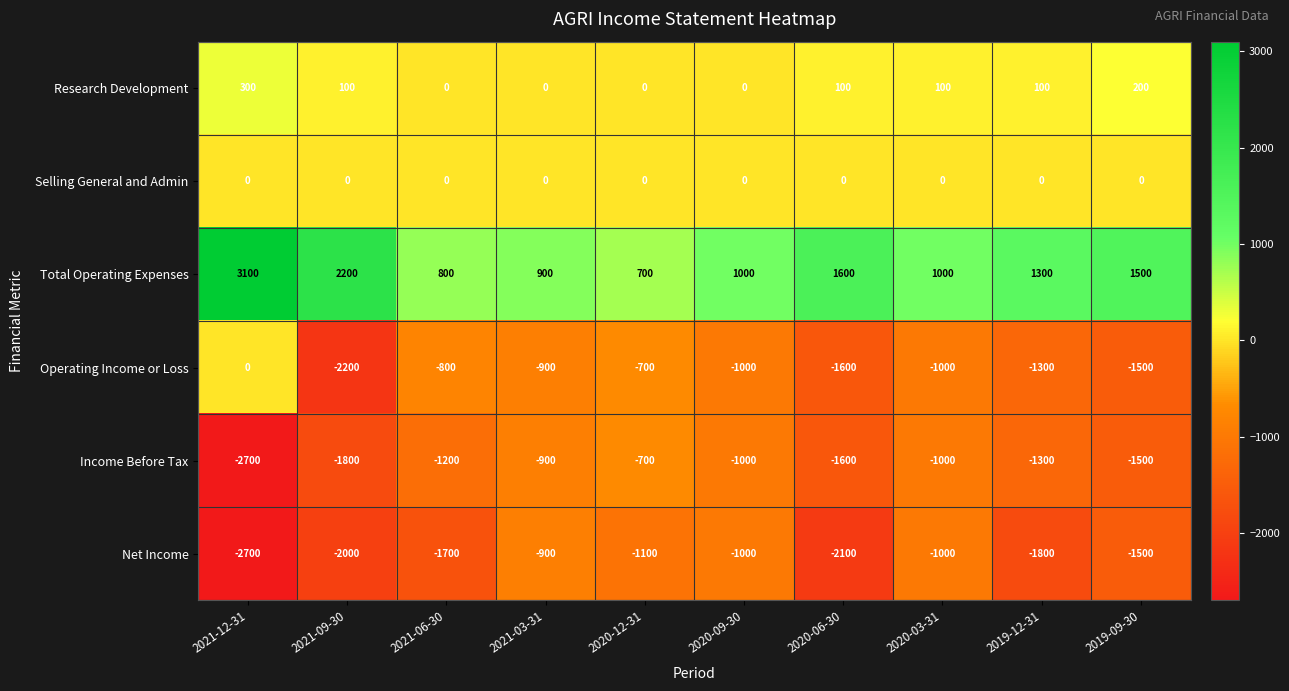

Which series has the largest total across all categories?

Total Operating Expenses